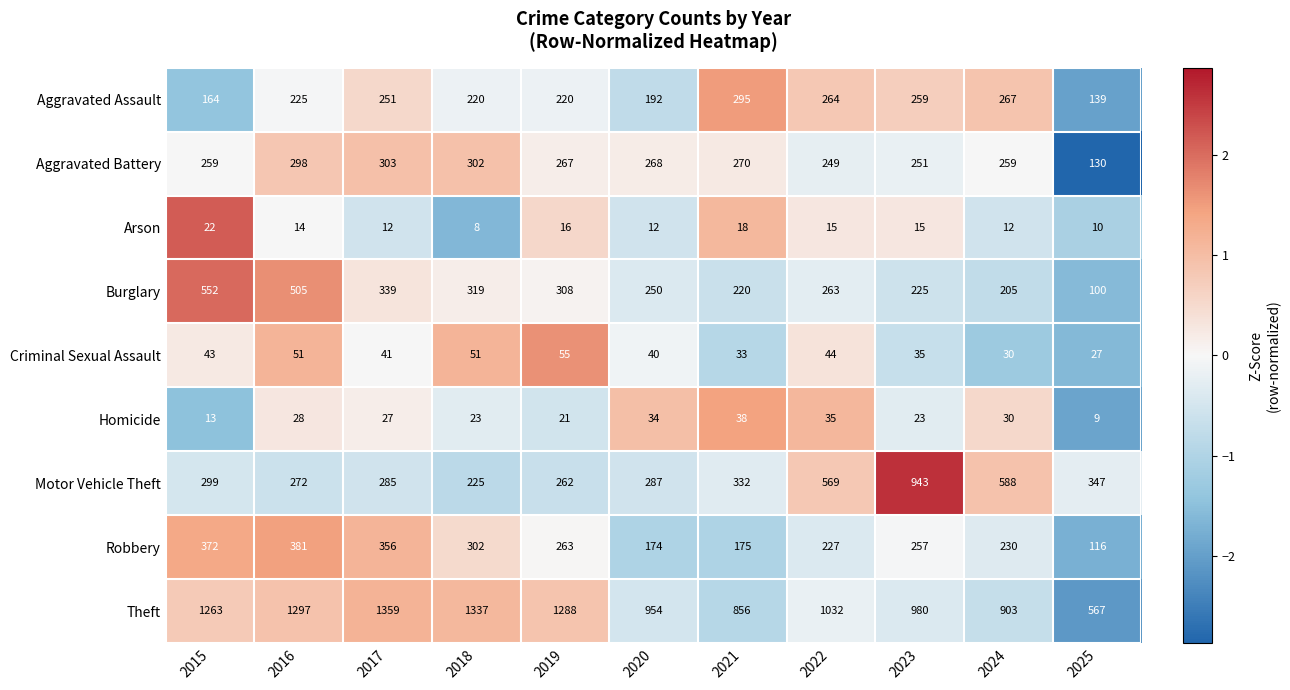

How many distinct data groups are displayed?

9